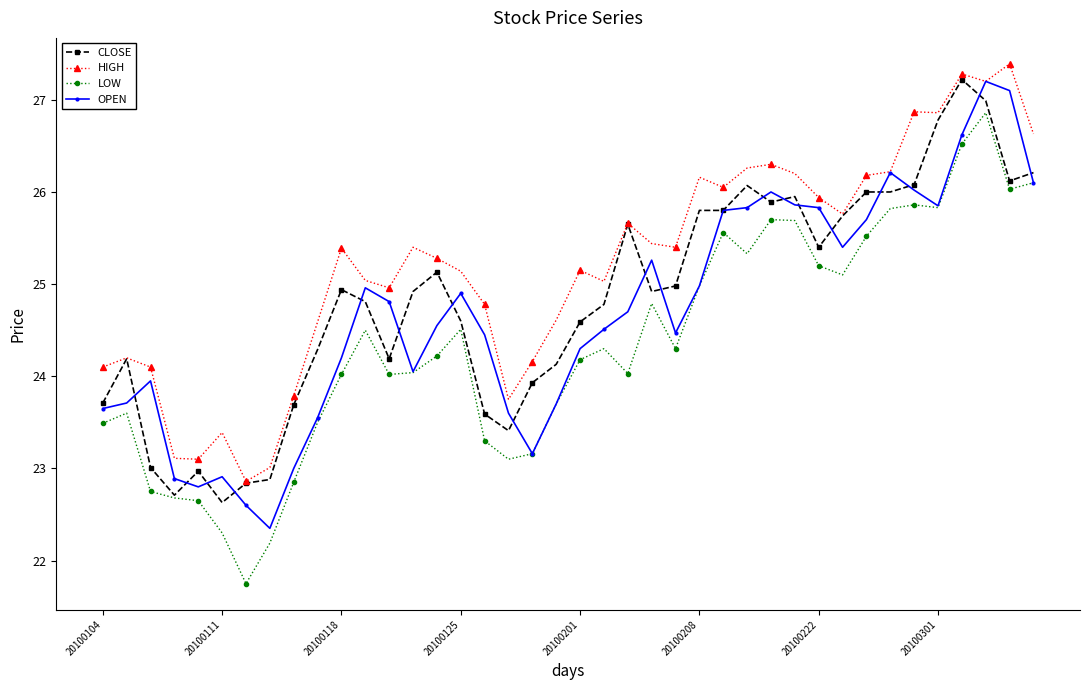

What is the sum of all CLOSE values?

993.5